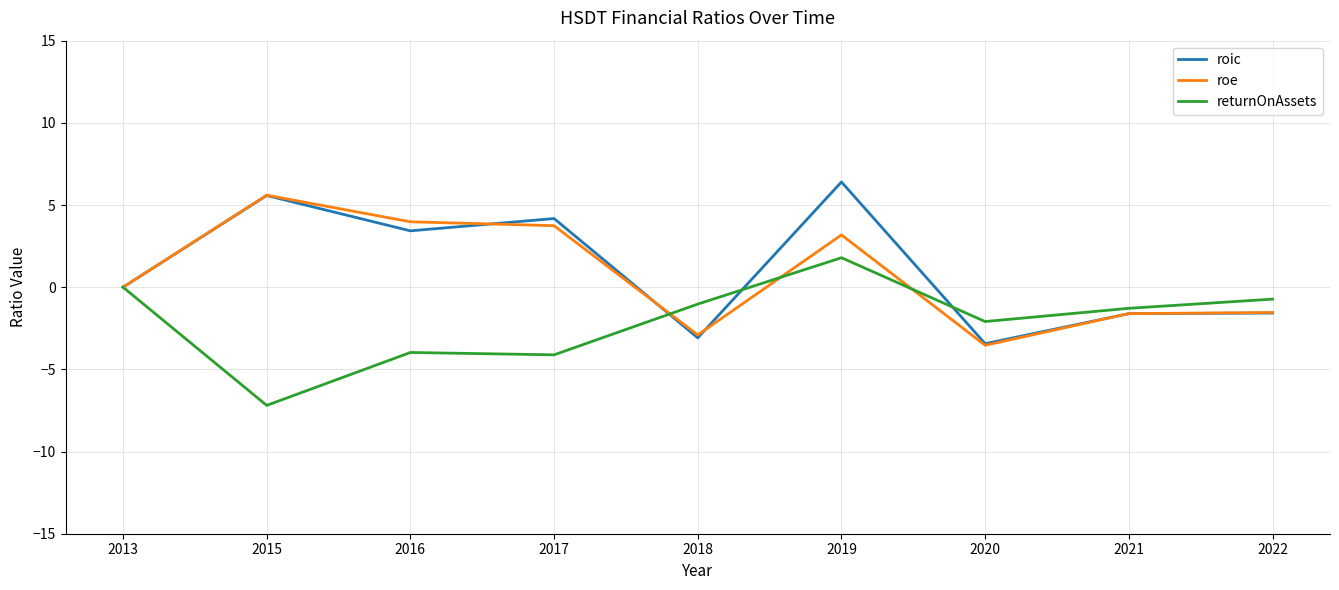

What is the total value across all series at 2021?

-4.5